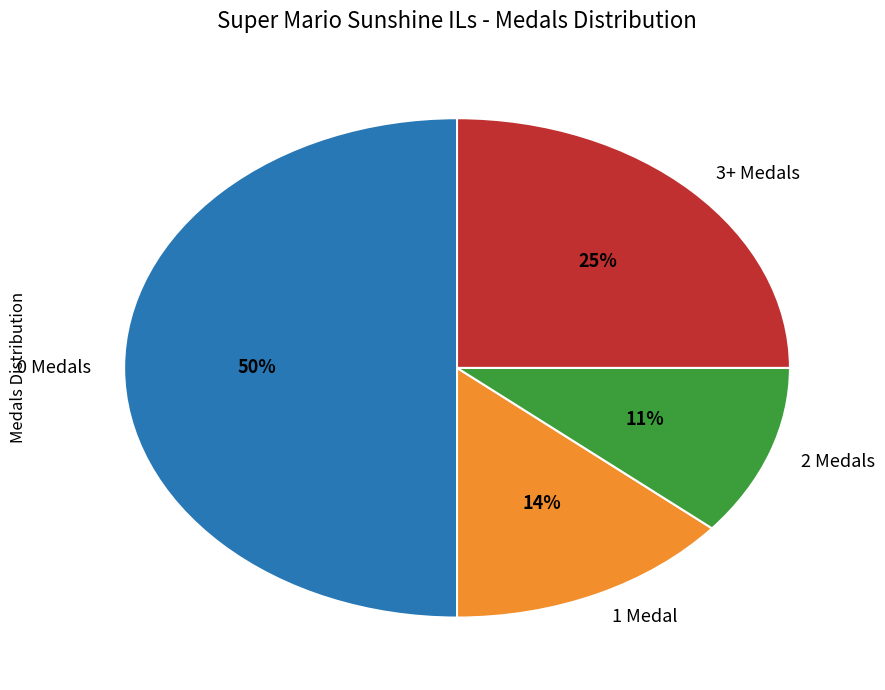

How many slices are in this pie chart?

4